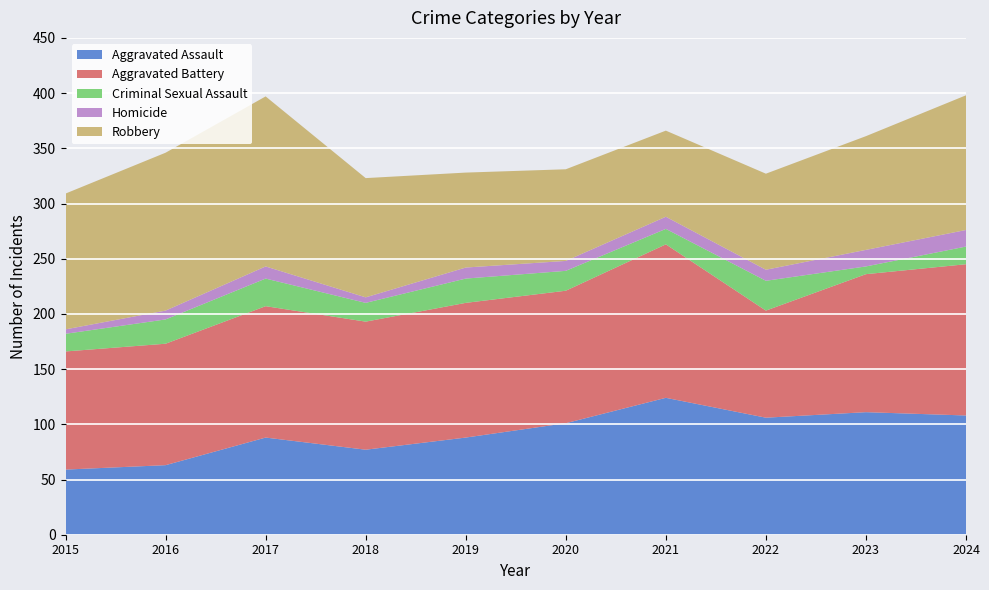

Reading left to right, what are all the values shown in this chart?

Aggravated Assault: 2015=59	2016=63	2017=88	2018=77	2019=88	2020=101	2021=124	2022=106	2023=111	2024=108
Aggravated Battery: 2015=107	2016=110	2017=119	2018=116	2019=122	2020=120	2021=139	2022=97	2023=125	2024=137
Criminal Sexual Assault: 2015=16	2016=22	2017=25	2018=17	2019=22	2020=18	2021=14	2022=27	2023=7	2024=16
Homicide: 2015=4	2016=8	2017=11	2018=5	2019=10	2020=9	2021=11	2022=10	2023=15	2024=15
Robbery: 2015=123	2016=143	2017=154	2018=108	2019=86	2020=83	2021=78	2022=87	2023=103	2024=122